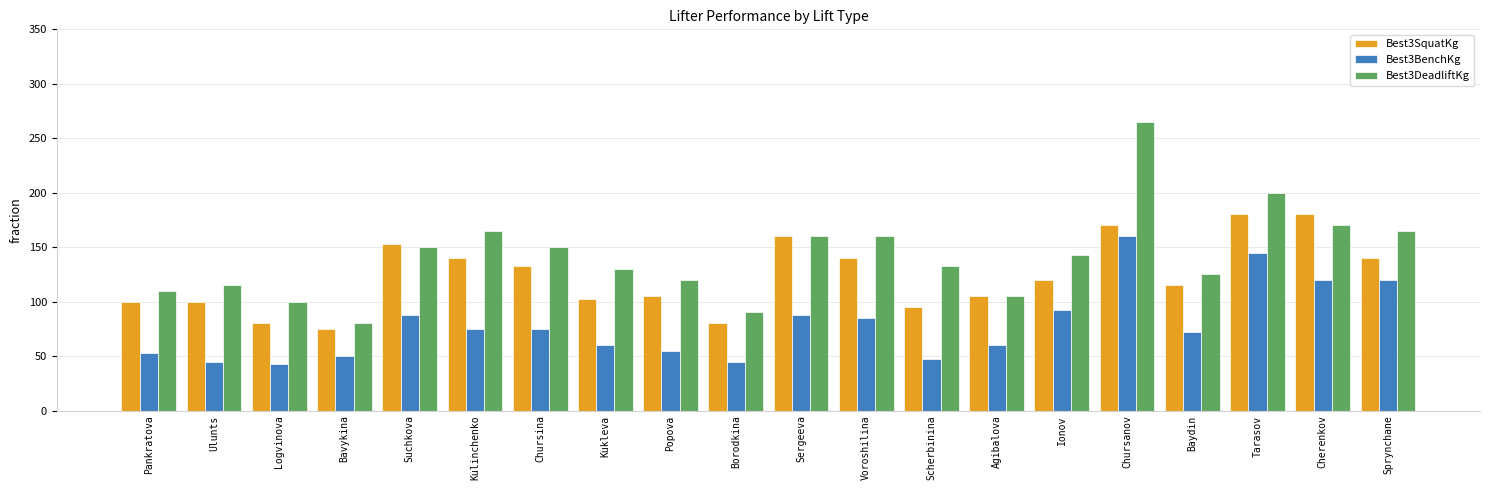

What is the difference between the maximum and minimum values in the Best3SquatKg series?

105.0